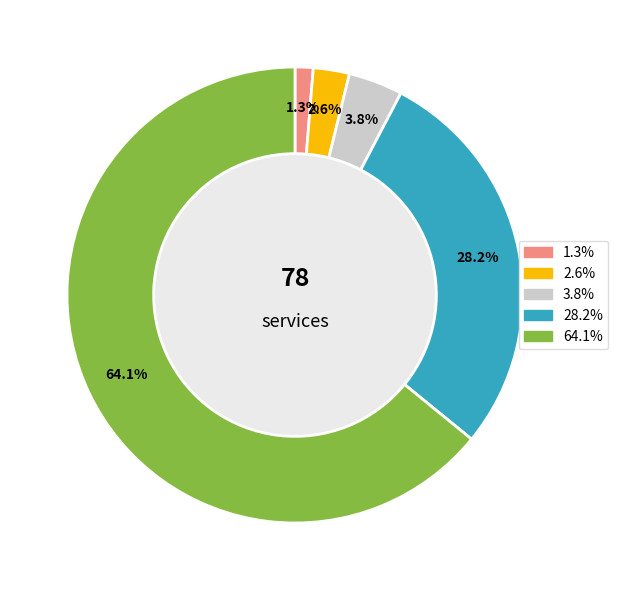

Is there a majority slice in this chart?

Yes